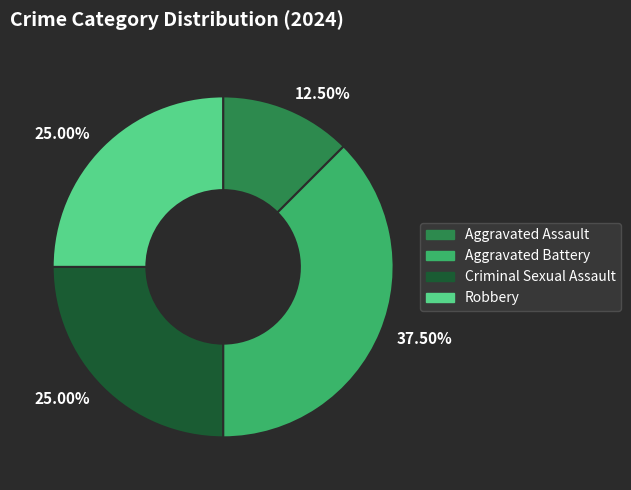

Is there any slice that represents more than half of the pie?

No